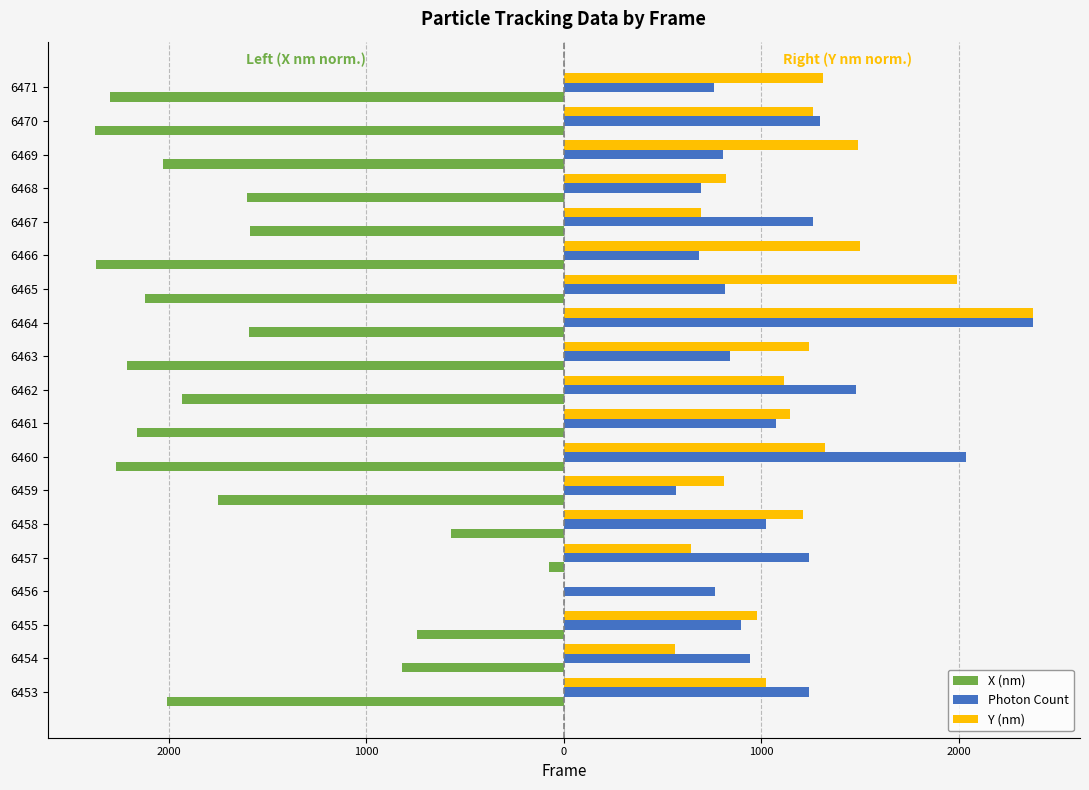

What is the smallest value displayed?

-2374.7